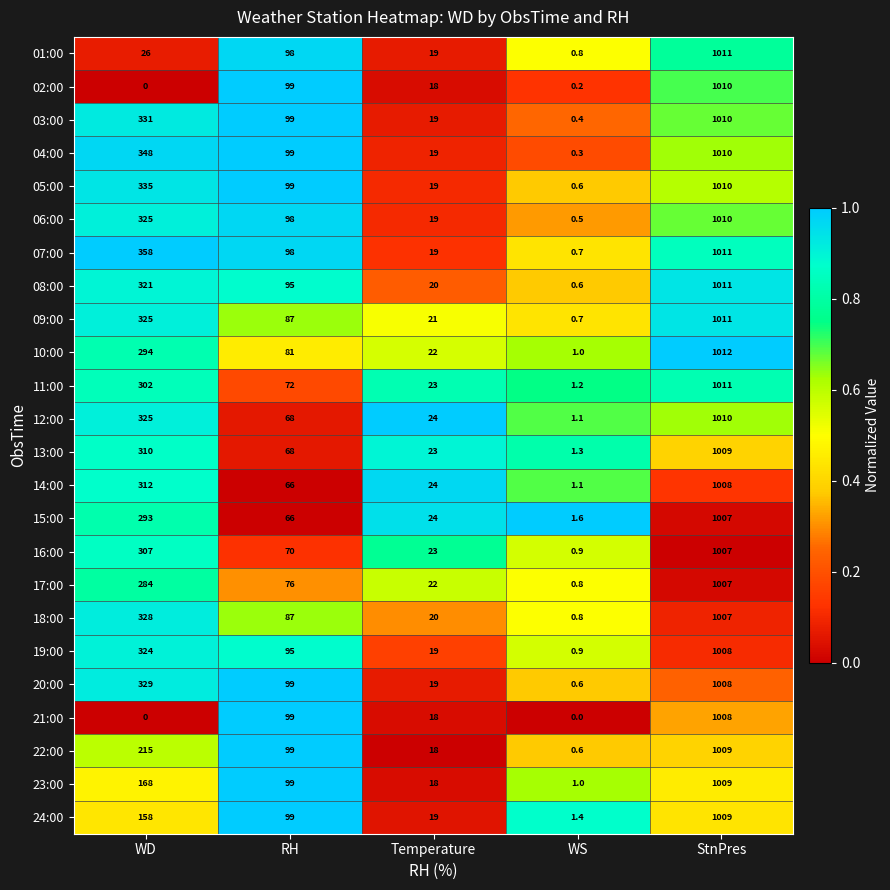

What is the total value across all series at Temperature?

489.0